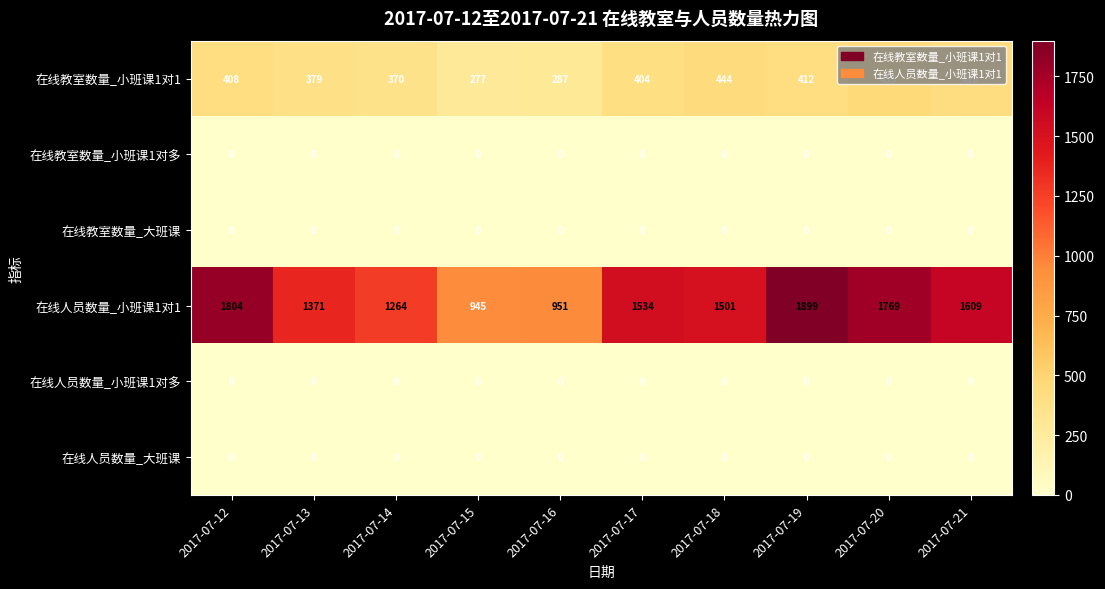

Which series has the widest spread of values?

在线人员数量_小班课1对1